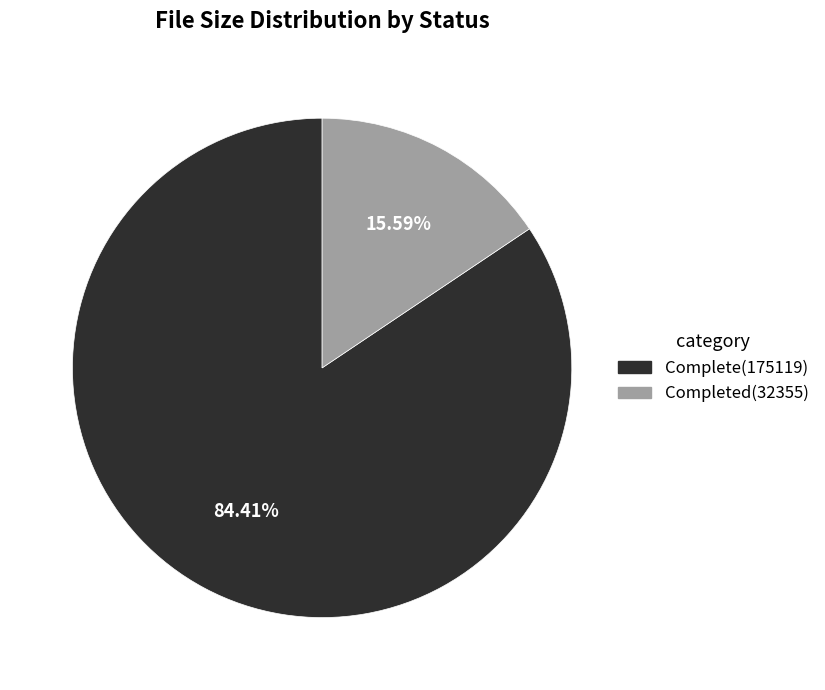

Is there a majority slice in this chart?

Yes